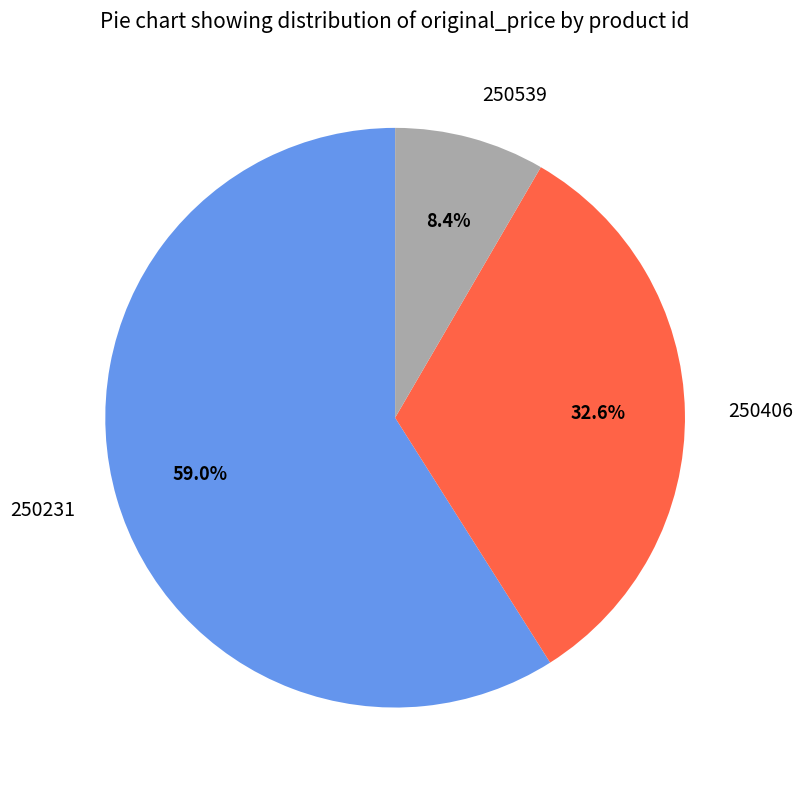

True or false: 250539 accounts for 2% of the total.

False